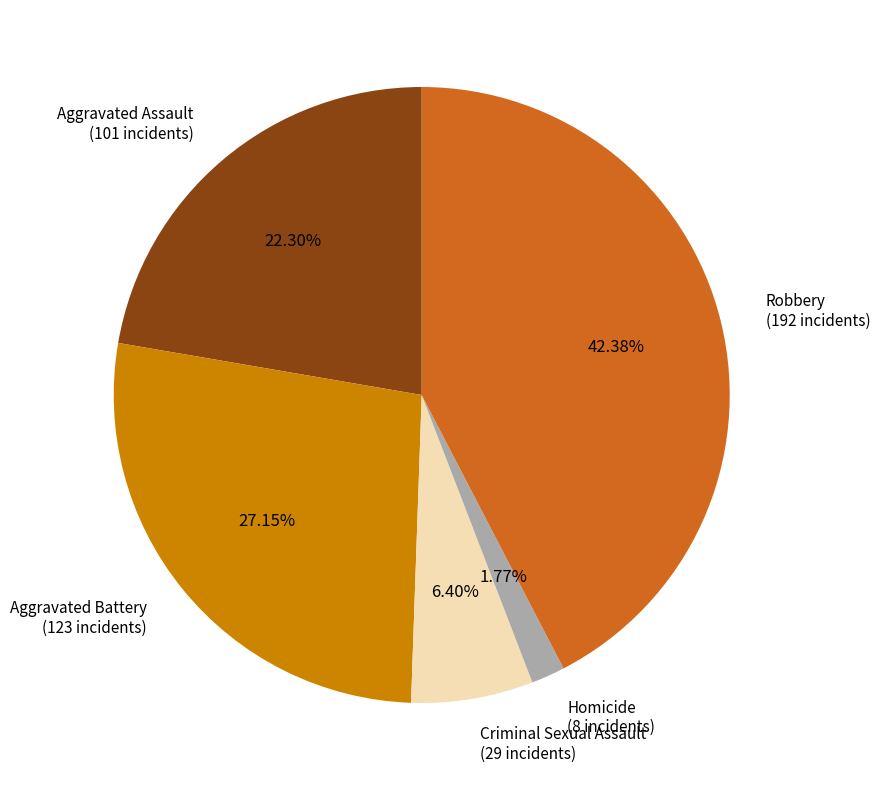

To the nearest percent, what is the difference between the largest and smallest slice percentages?

41%